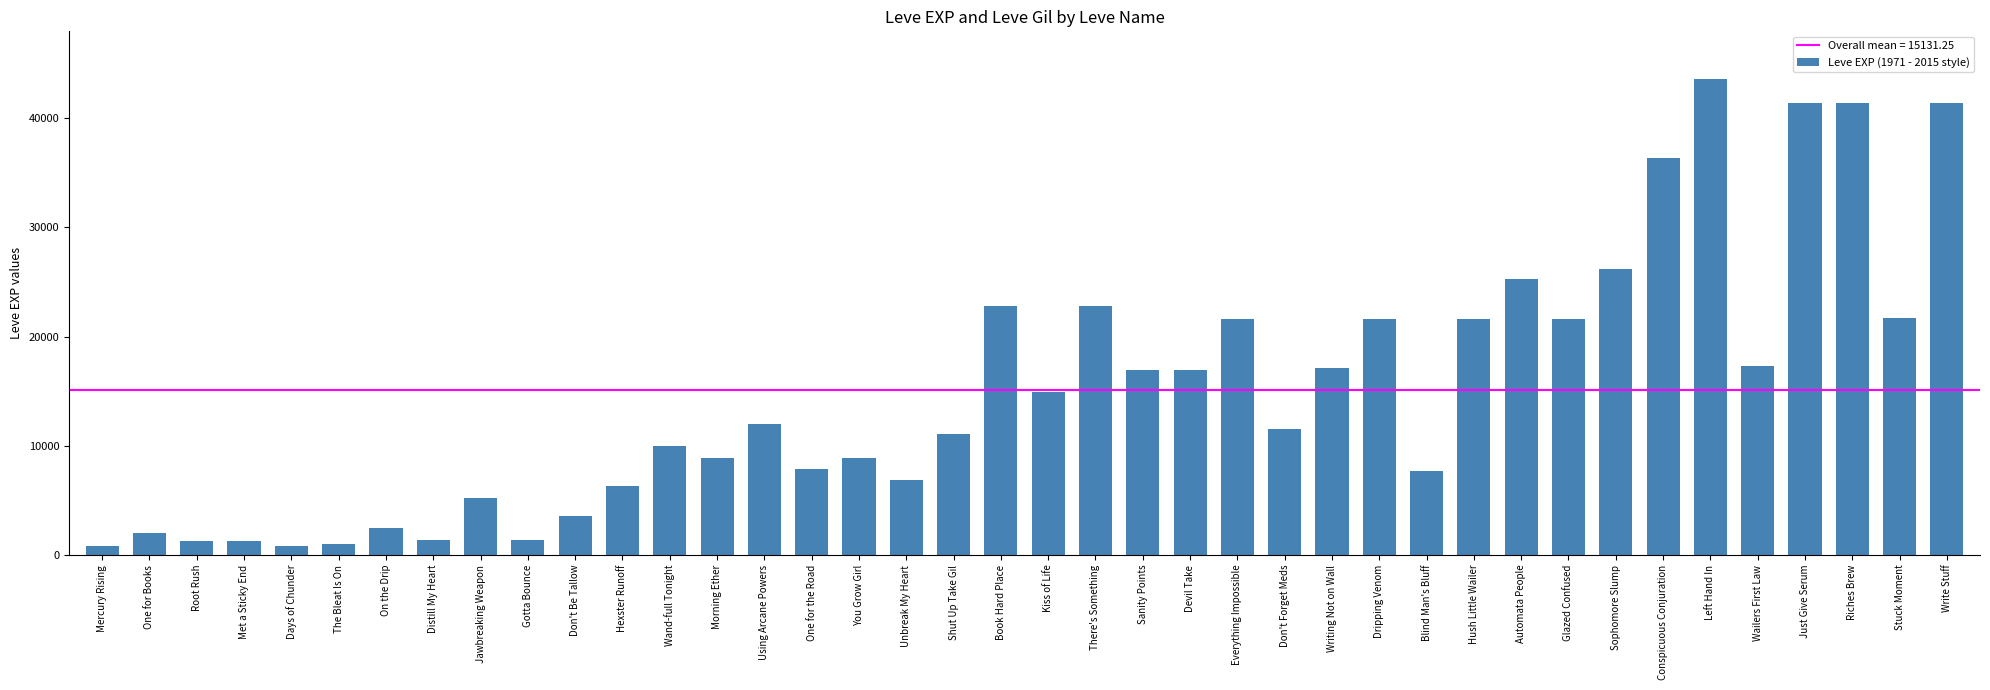

What is the difference between the maximum and second lowest values?

42800